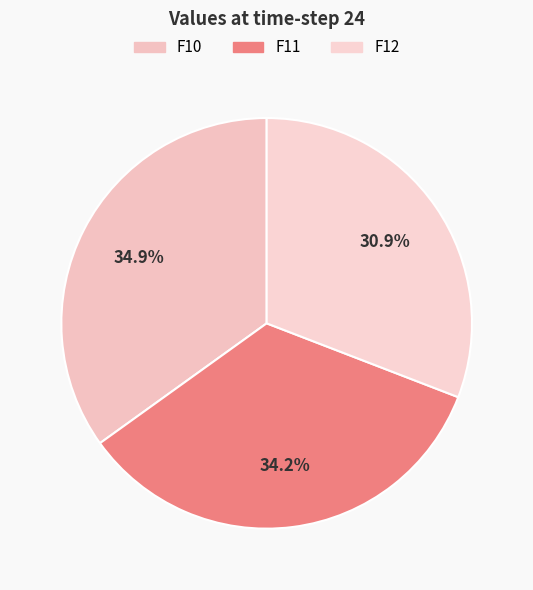

What is the smallest slice in the pie chart?

F12